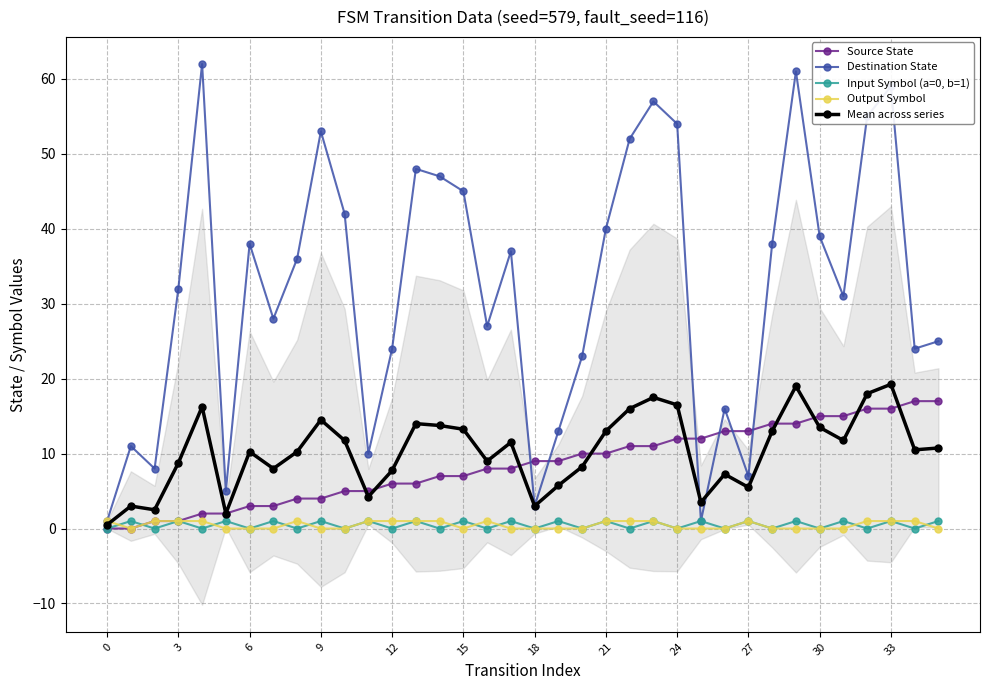

In Mean across series, how many points are higher than both neighbors (excluding endpoints)?

10